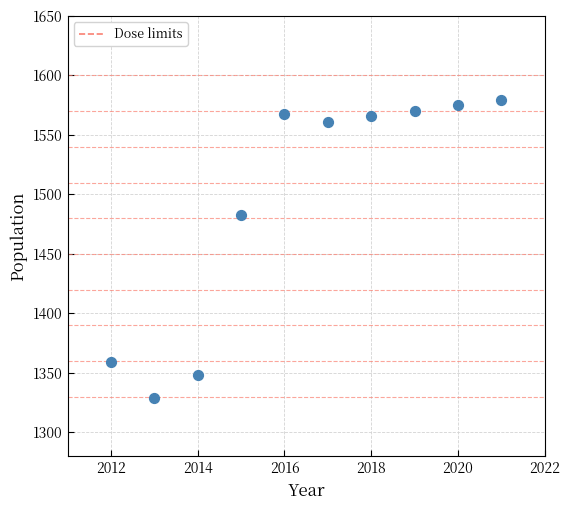

What is the average X value?

2016